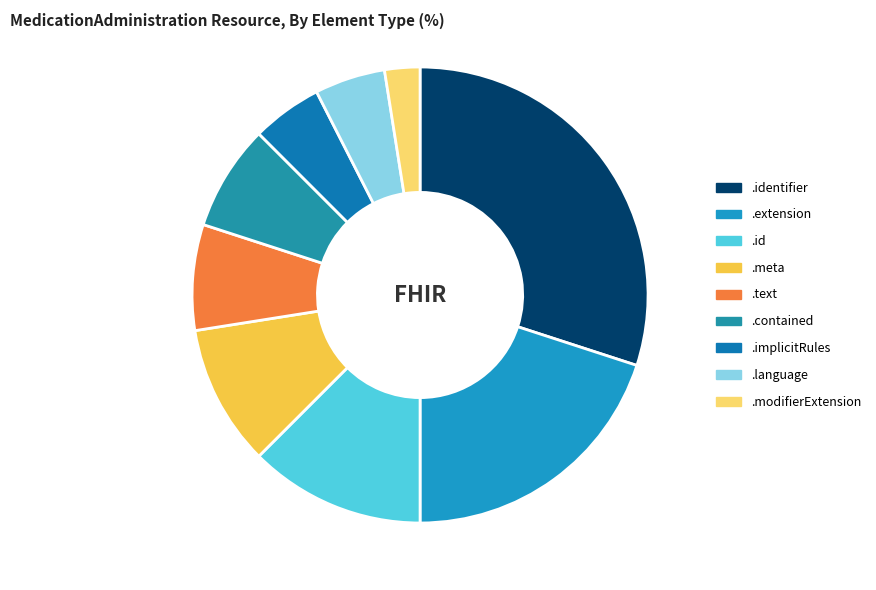

Which category has the smallest portion of the pie?

.modifierExtension